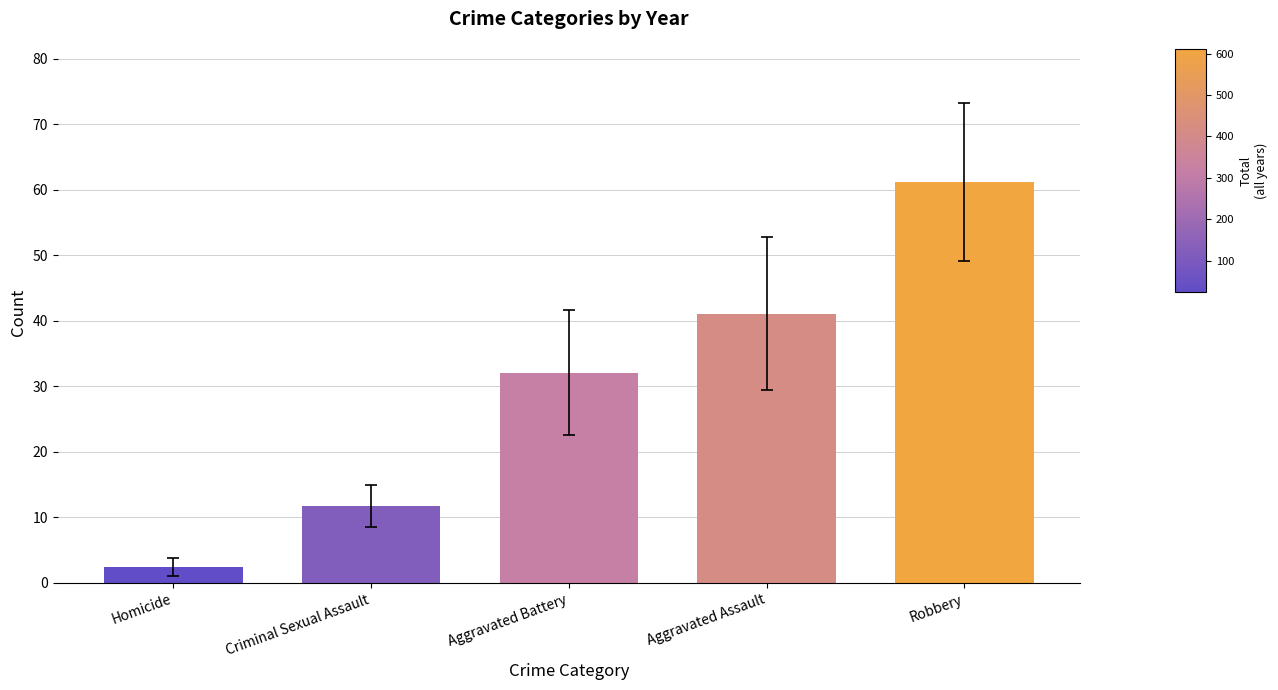

What is the sum of the values at Criminal Sexual Assault and Aggravated Assault?

52.8